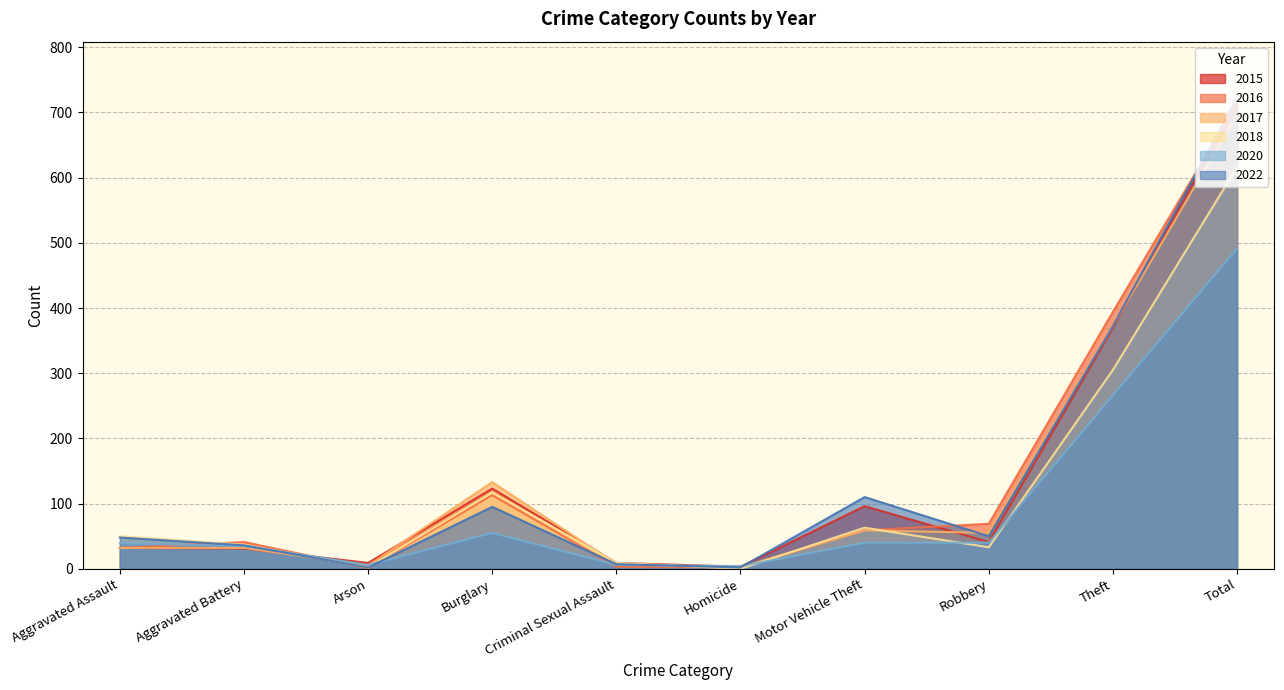

True or false: 2017 has a value of 133 at Burglary.

True